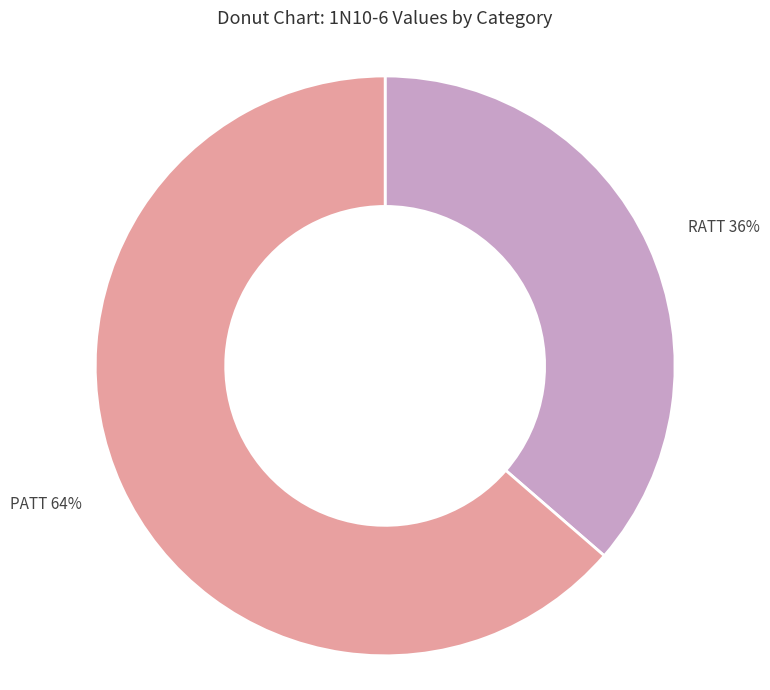

To the nearest percent, what percentage of the pie is PATT?

64%